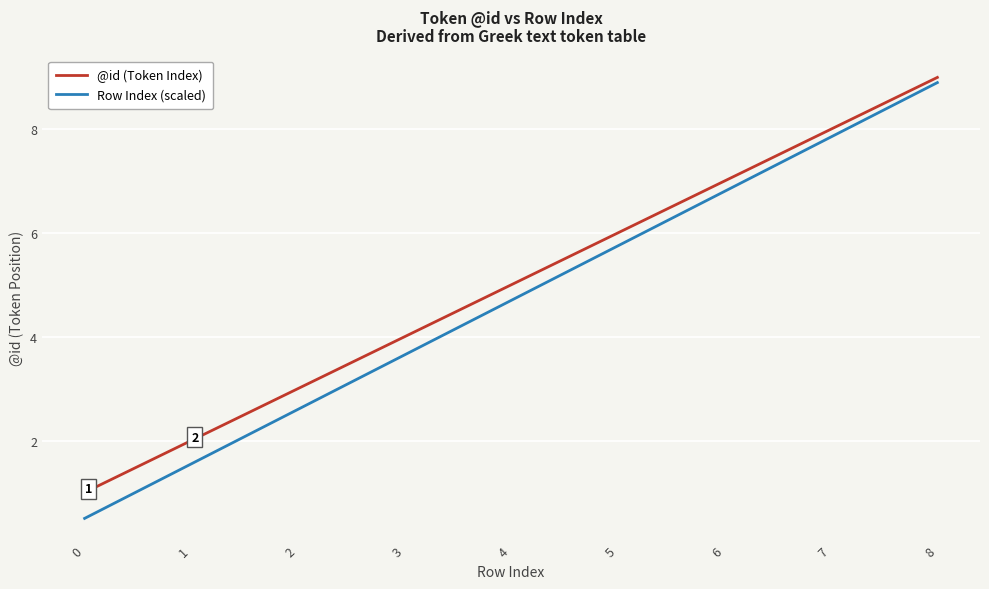

The Row Index (scaled) series shows 0.1 at 0. True or false?

False